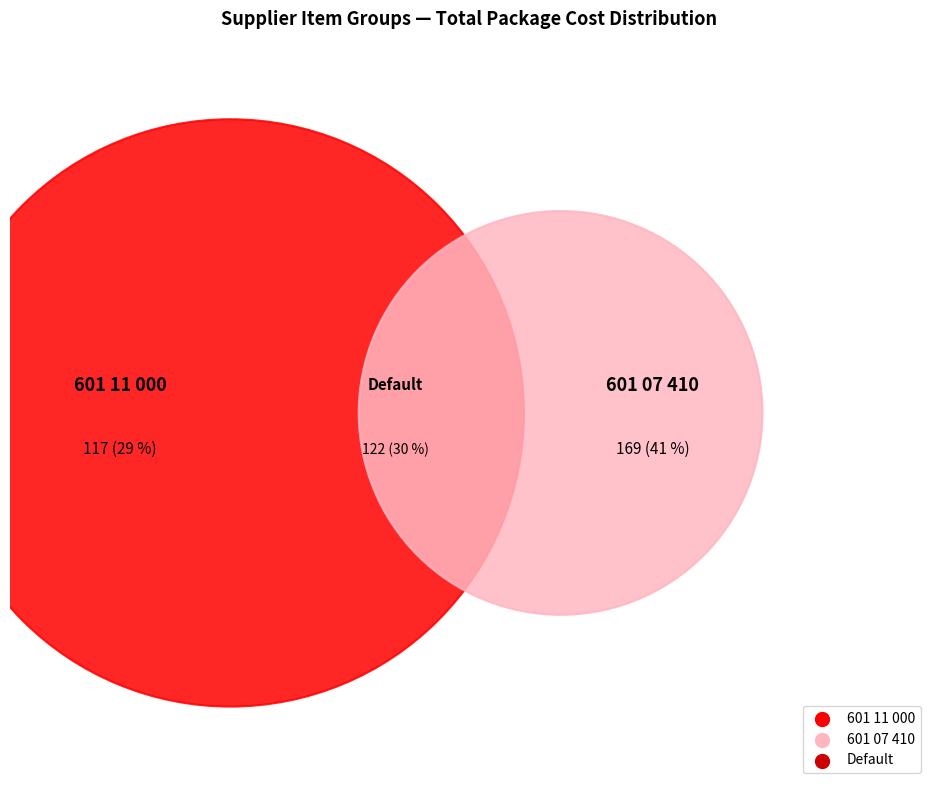

To the nearest percent, what percentage of the pie is 601 11 000?

29%